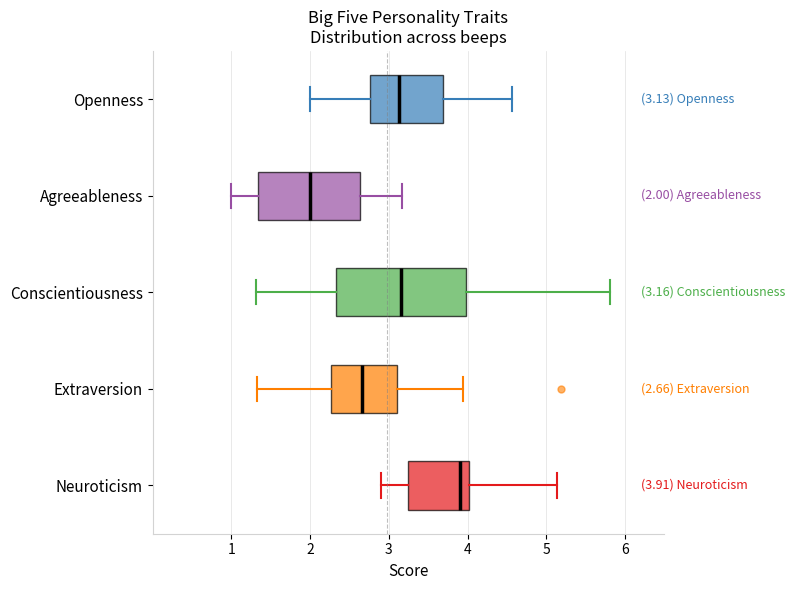

Which box is the widest, from its left edge to its right edge?

Conscientiousness